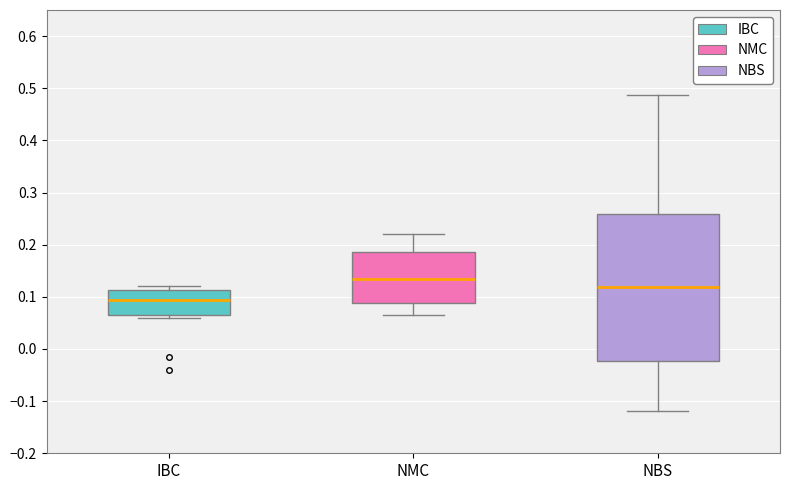

Reading left to right, transcribe this box plot: for each box, give where its median line is, the range the box spans, and where its two whiskers end, as read against the y-axis. The values are not printed on the chart, so give them approximately, as read against the axis.

IBC: median 0.09, box 0.07 to 0.11, whiskers 0.06 to 0.12
NMC: median 0.14, box 0.09 to 0.19, whiskers 0.07 to 0.22
NBS: median 0.12, box -0.02 to 0.26, whiskers -0.12 to 0.49